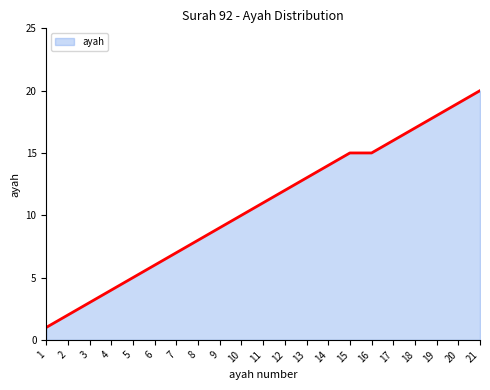

At which label is the value closest to 10?

10